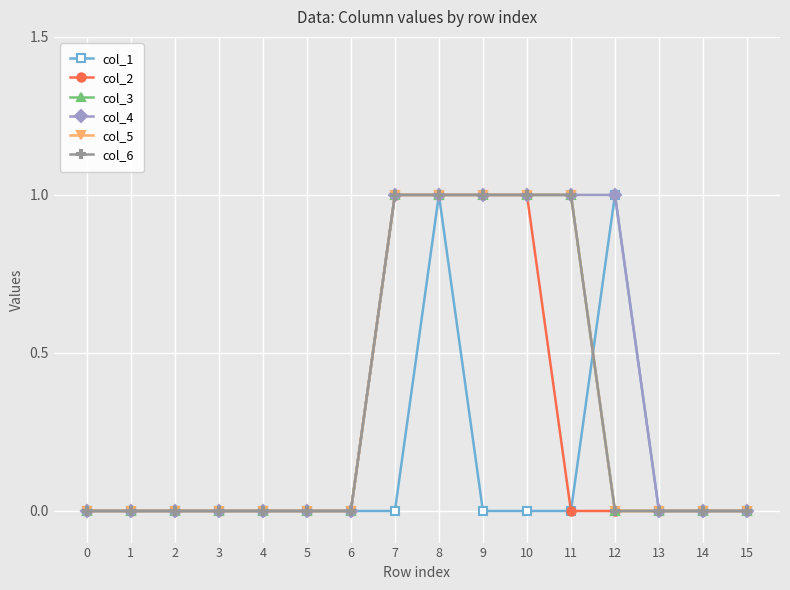

Reading left to right, transcribe all the data shown in this chart.

col_1: 0=0	1=0	2=0	3=0	4=0	5=0	6=0	7=0	8=1	9=0	10=0	11=0	12=1	13=0	14=0	15=0
col_2: 0=0	1=0	2=0	3=0	4=0	5=0	6=0	7=1	8=1	9=1	10=1	11=0	12=0	13=0	14=0	15=0
col_3: 0=0	1=0	2=0	3=0	4=0	5=0	6=0	7=1	8=1	9=1	10=1	11=1	12=0	13=0	14=0	15=0
col_4: 0=0	1=0	2=0	3=0	4=0	5=0	6=0	7=1	8=1	9=1	10=1	11=1	12=1	13=0	14=0	15=0
col_5: 0=0	1=0	2=0	3=0	4=0	5=0	6=0	7=1	8=1	9=1	10=1	11=1	12=0	13=0	14=0	15=0
col_6: 0=0	1=0	2=0	3=0	4=0	5=0	6=0	7=1	8=1	9=1	10=1	11=1	12=0	13=0	14=0	15=0